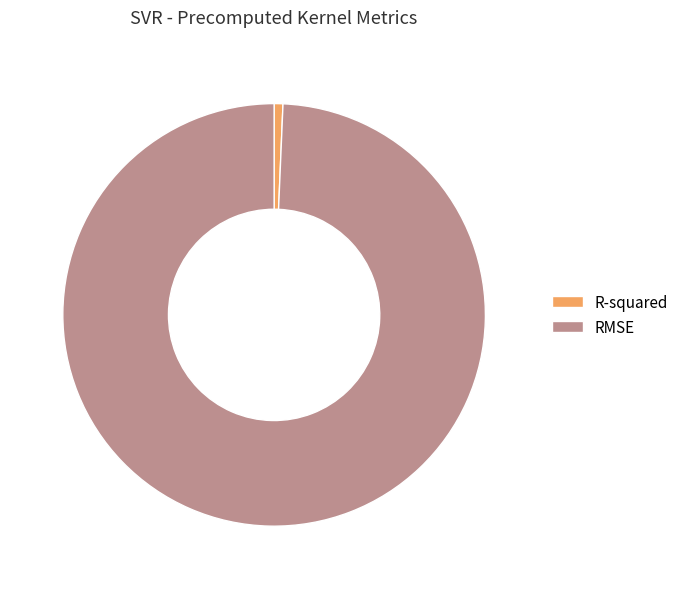

Rank the categories by value from highest to lowest.

RMSE, R-squared